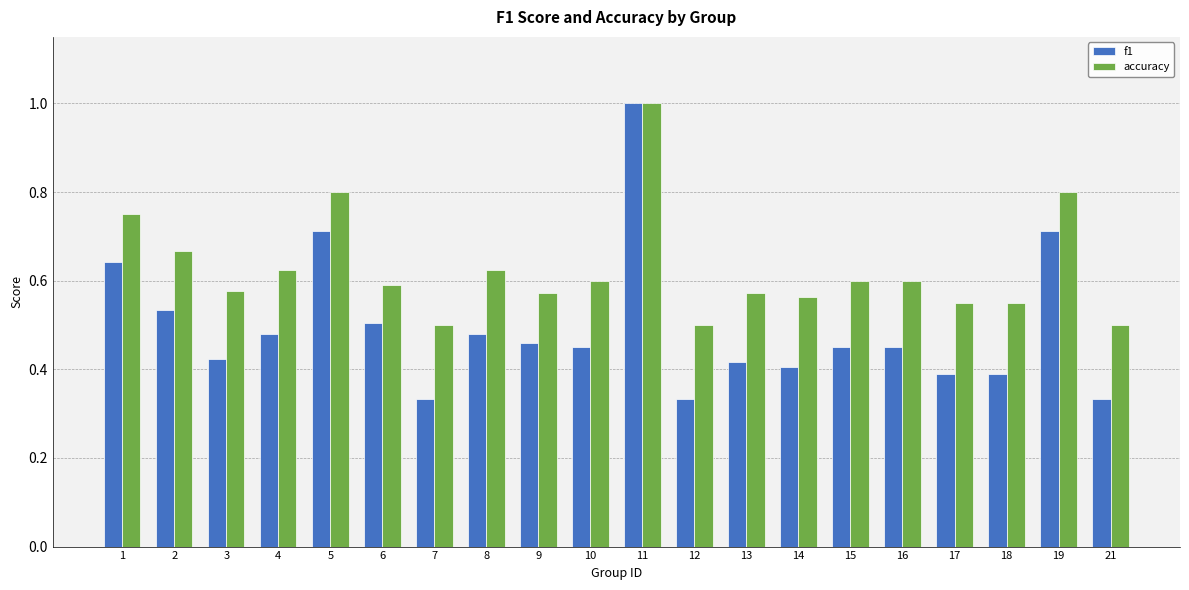

What is the sum of all accuracy values?

12.5